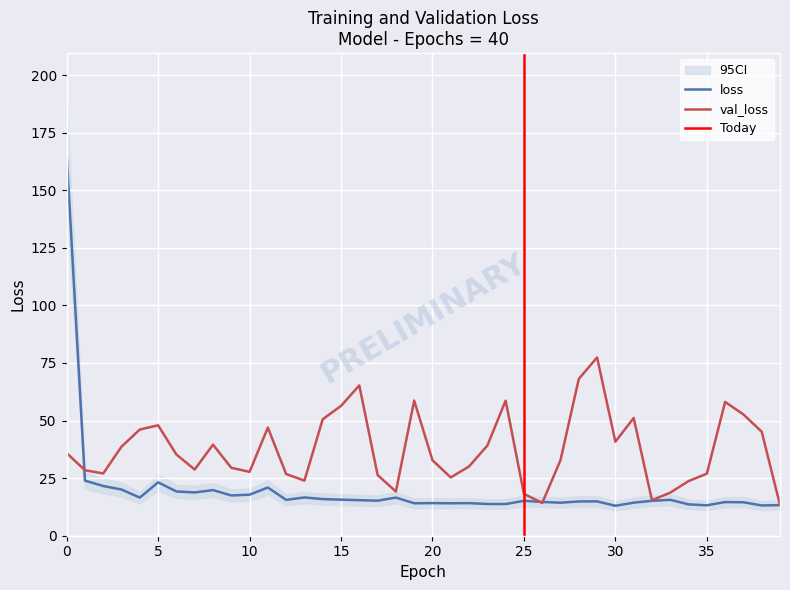

Reading left to right, transcribe all the data shown in this chart.

loss: 165.6	23.9	21.6	20.1	16.6	23.2	19.2	18.8	19.8	17.5	17.8	20.9	15.6	16.6	15.9	15.7	15.4	15.2	16.6	14.1	14.2	14.1	14.1	13.8	13.8	15.2	14.7	14.3	14.9	14.9	13.0	14.4	15.2	15.6	13.6	13.2	14.6	14.5	13.1	13.3
val_loss: 35.9	28.4	27.0	38.7	46.1	47.9	35.3	28.7	39.5	29.5	27.7	47.0	26.8	23.9	50.6	56.4	65.3	26.4	19.2	58.7	32.8	25.3	30.1	39.1	58.7	18.2	14.2	32.8	68.1	77.4	40.8	51.1	15.4	18.7	23.7	26.9	58.1	52.7	45.2	13.3